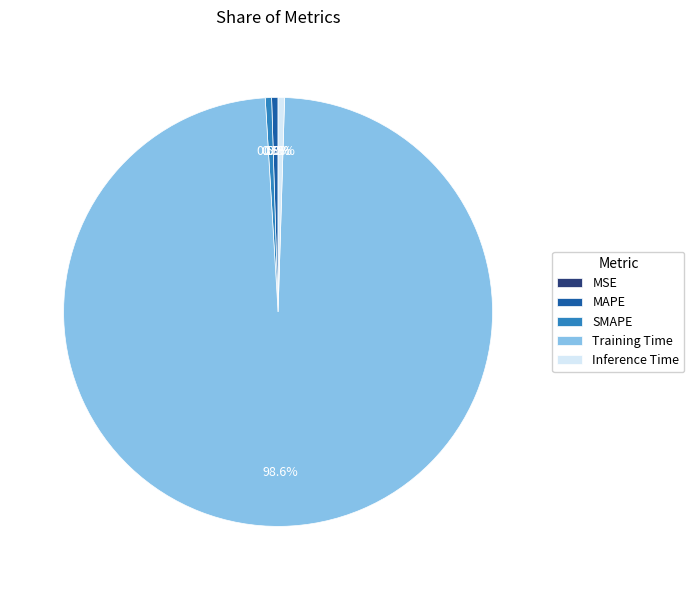

Which category has the biggest portion of the pie?

Training Time